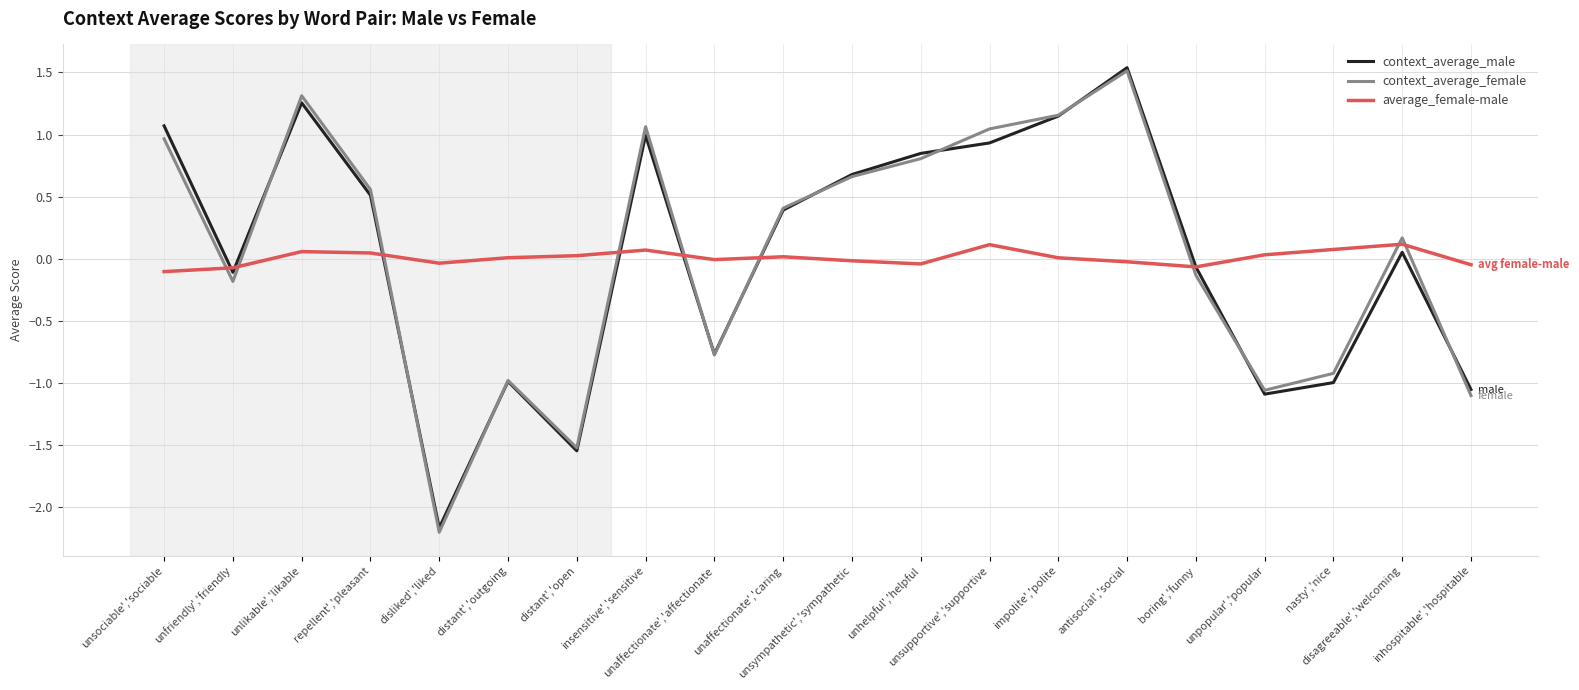

After their last crossing, which series has the higher values: average_female-male or context_average_female?

average_female-male